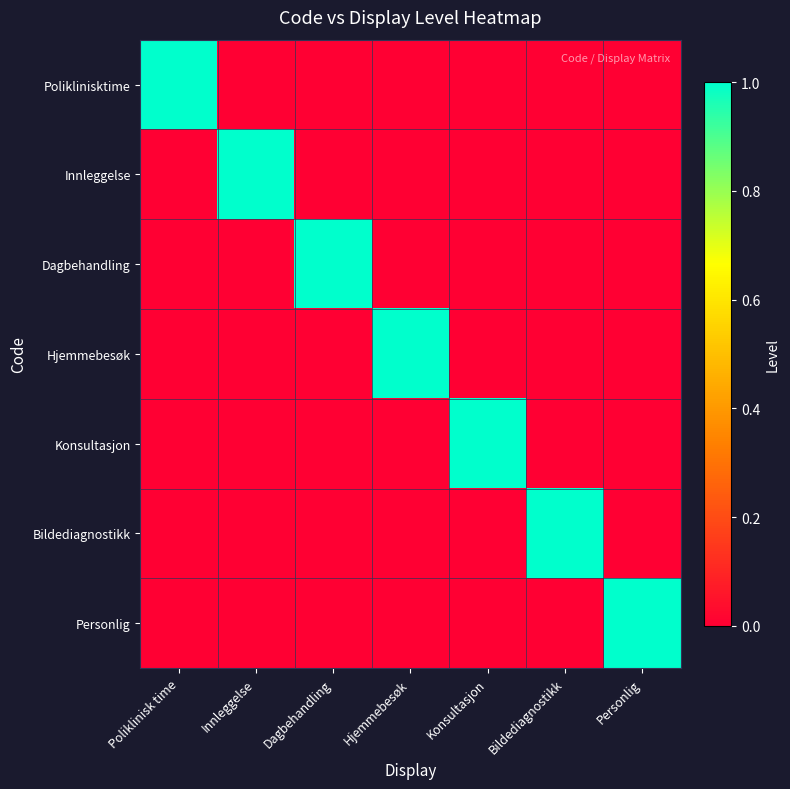

Which series has the widest spread of values?

Poliklinisktime